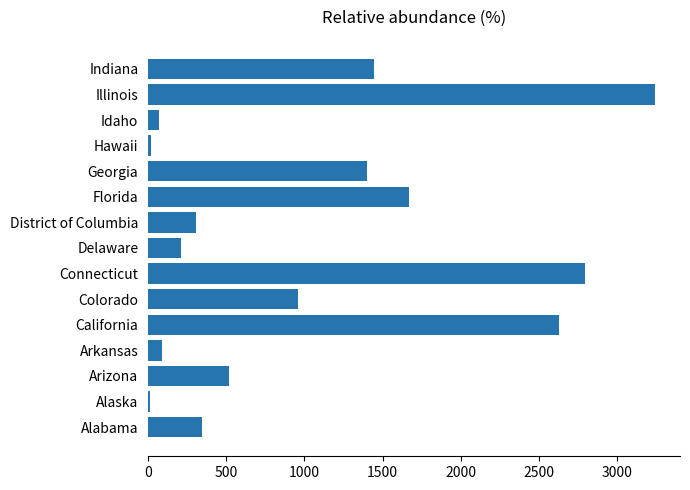

What is the maximum value shown in the chart?

3241